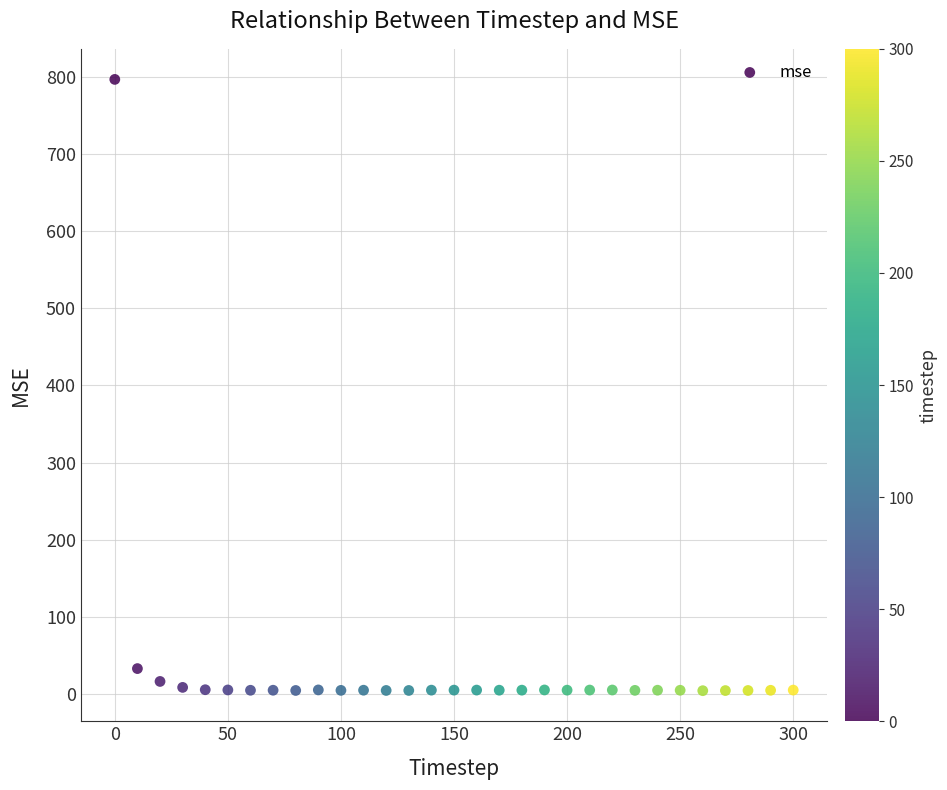

What Y value in the scatter plot is closest to 400?

33.2